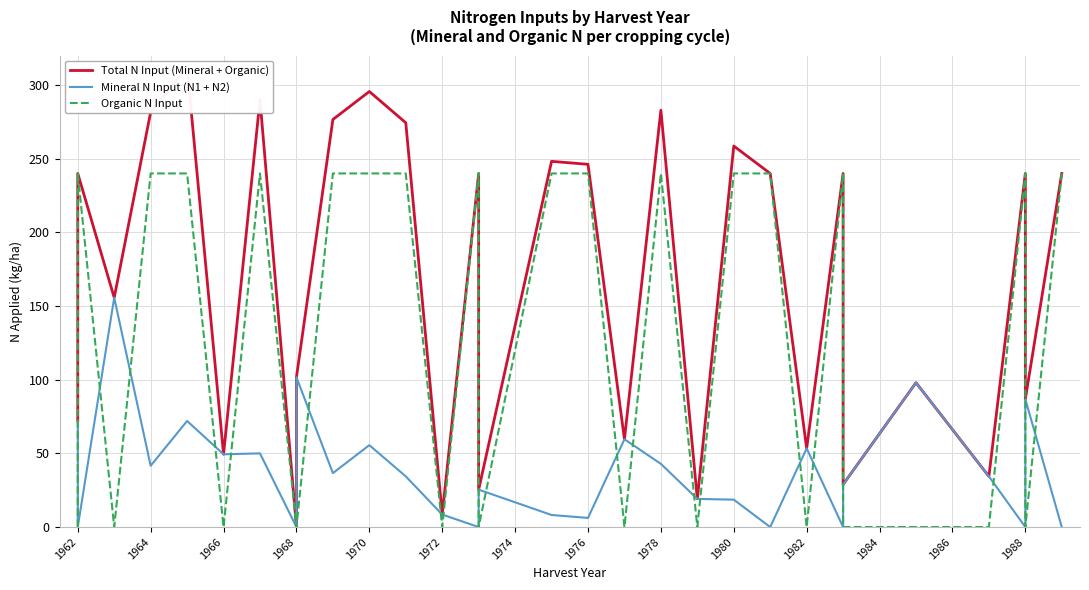

Does the chart display data point markers on the line(s)?

No